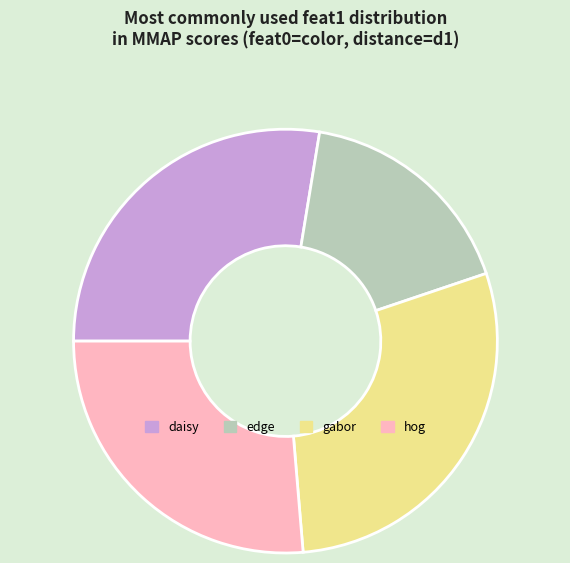

How many segments does this pie chart have?

4